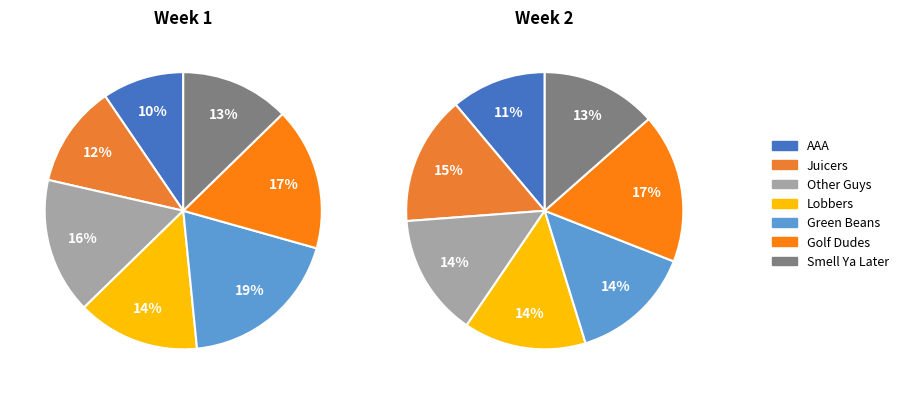

To the nearest percent, what percentage of the pie is Other Guys?

16%